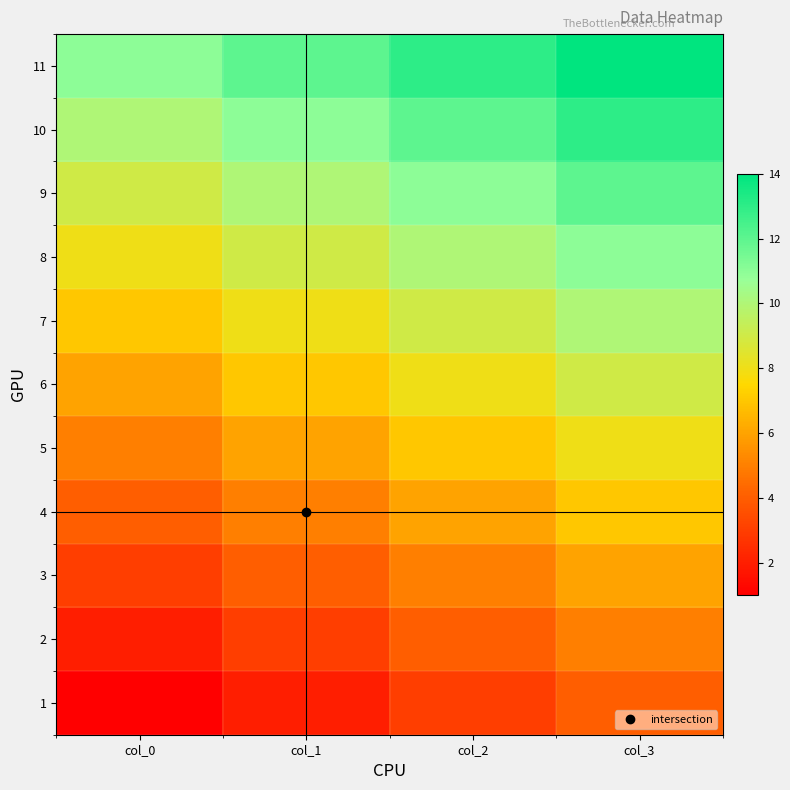

Which has a higher value, col_3 or col_1?

col_3